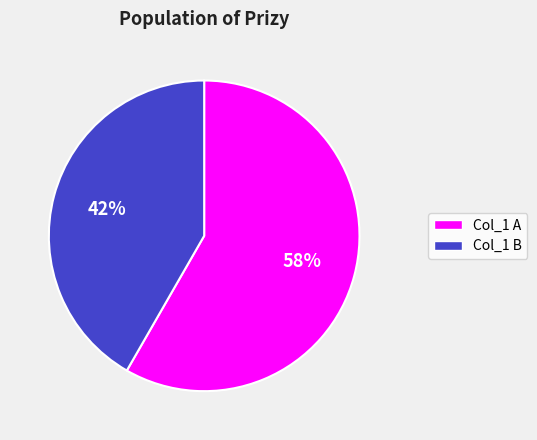

Is there any slice that represents more than half of the pie?

Yes